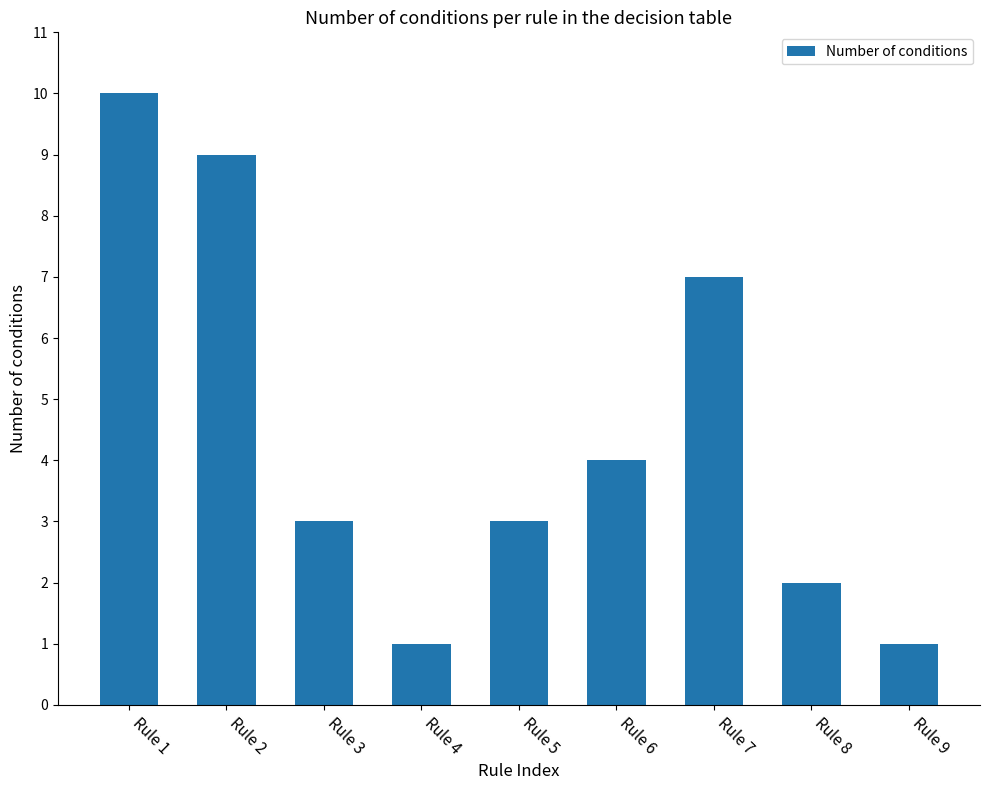

How many series are shown in this chart?

1